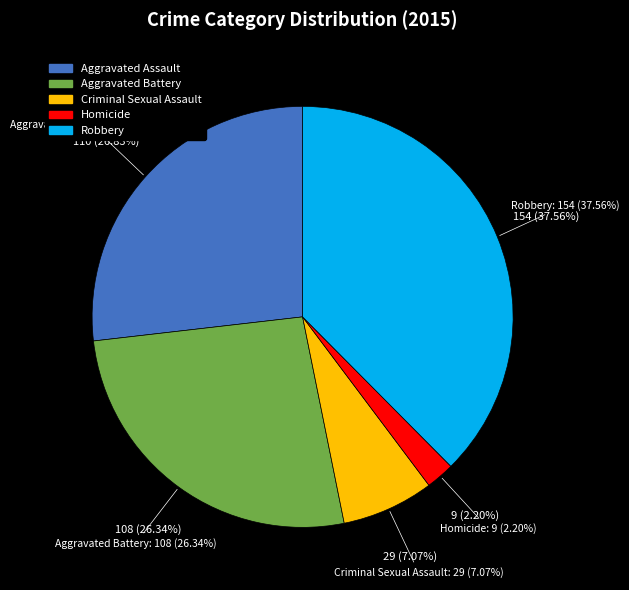

Is the sum of Aggravated Assault and Aggravated Battery greater than half?

Yes